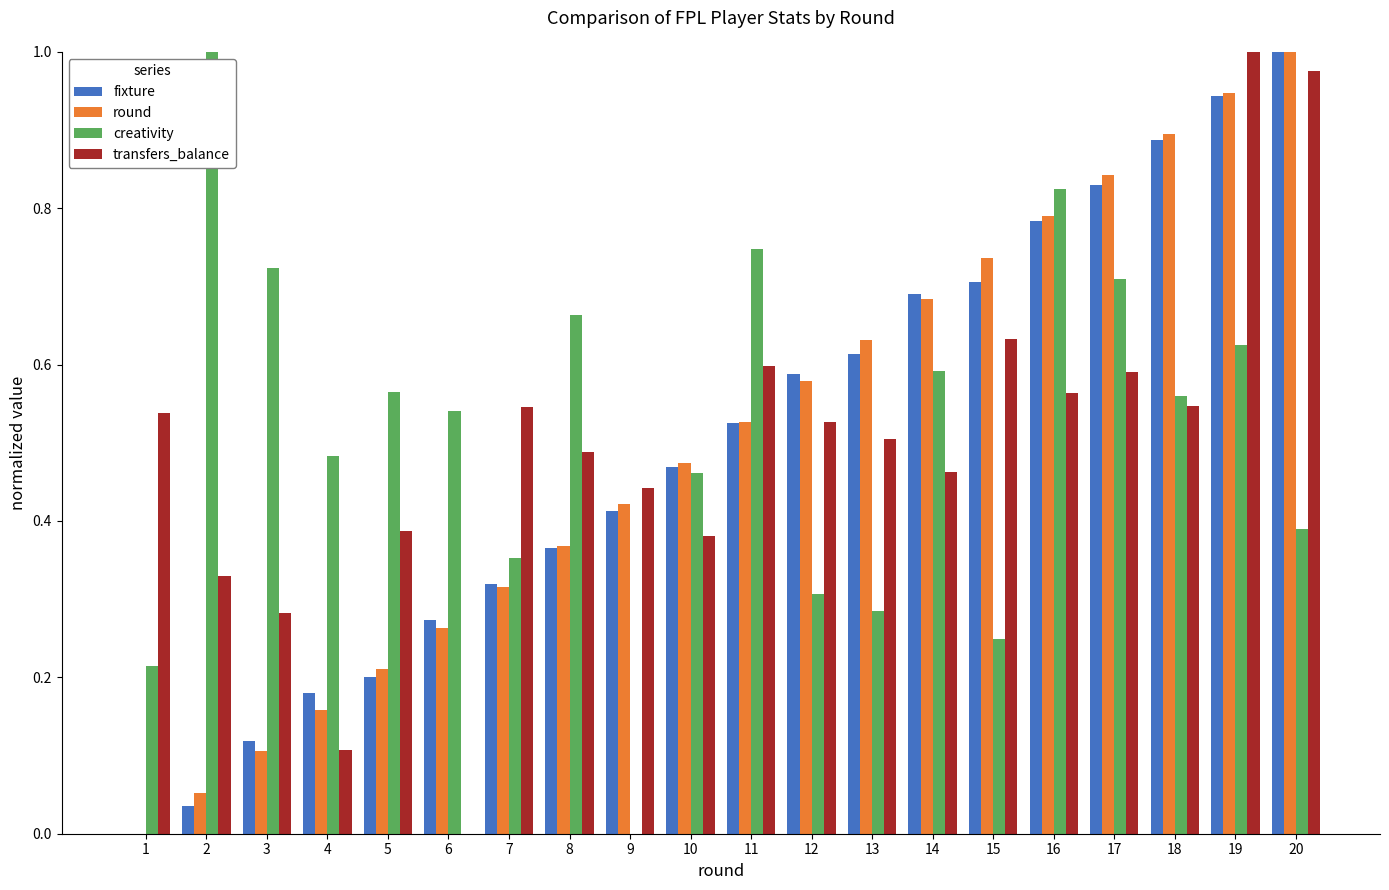

Which series changed the most between 15 and 17?

creativity